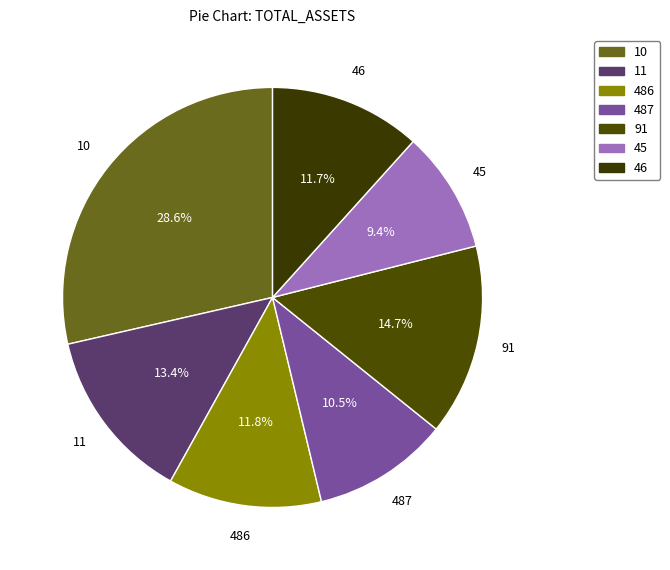

How many slices are in this pie chart?

7